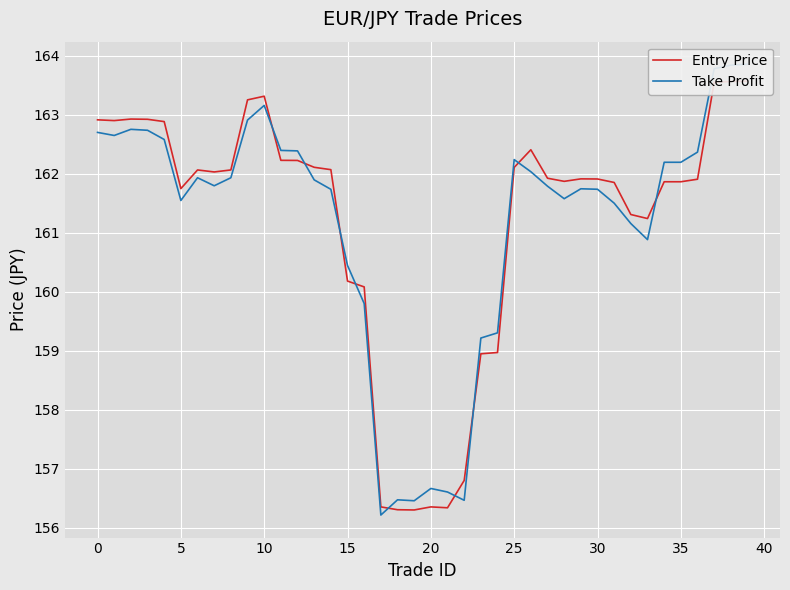

What is the sum of the Take Profit values at 34 and 37?

326.0